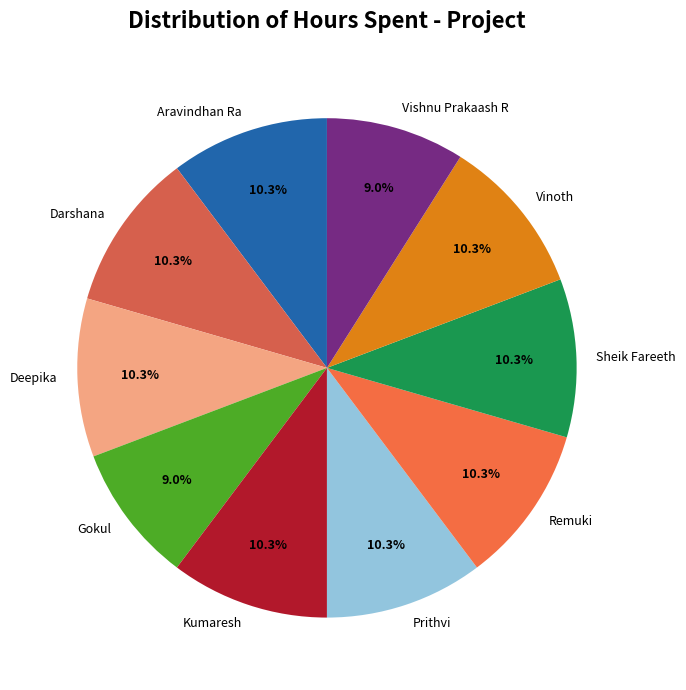

What percentage is the Sheik Fareeth slice, to the nearest percent?

10%